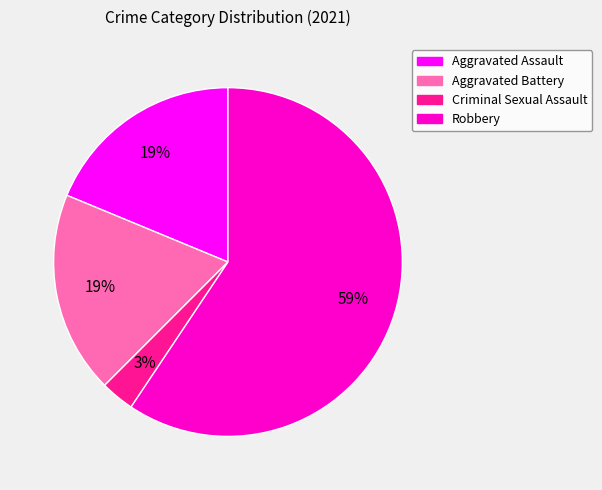

To the nearest percent, what is the difference between the largest and smallest slice percentages?

56%